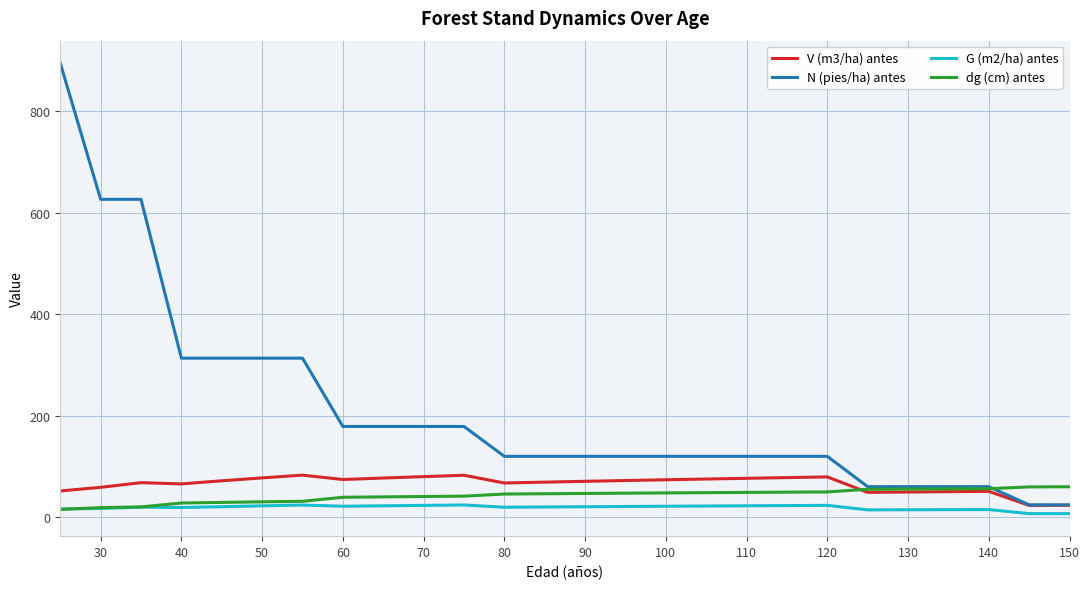

Which series has the largest total across all categories?

N (pies/ha) antes